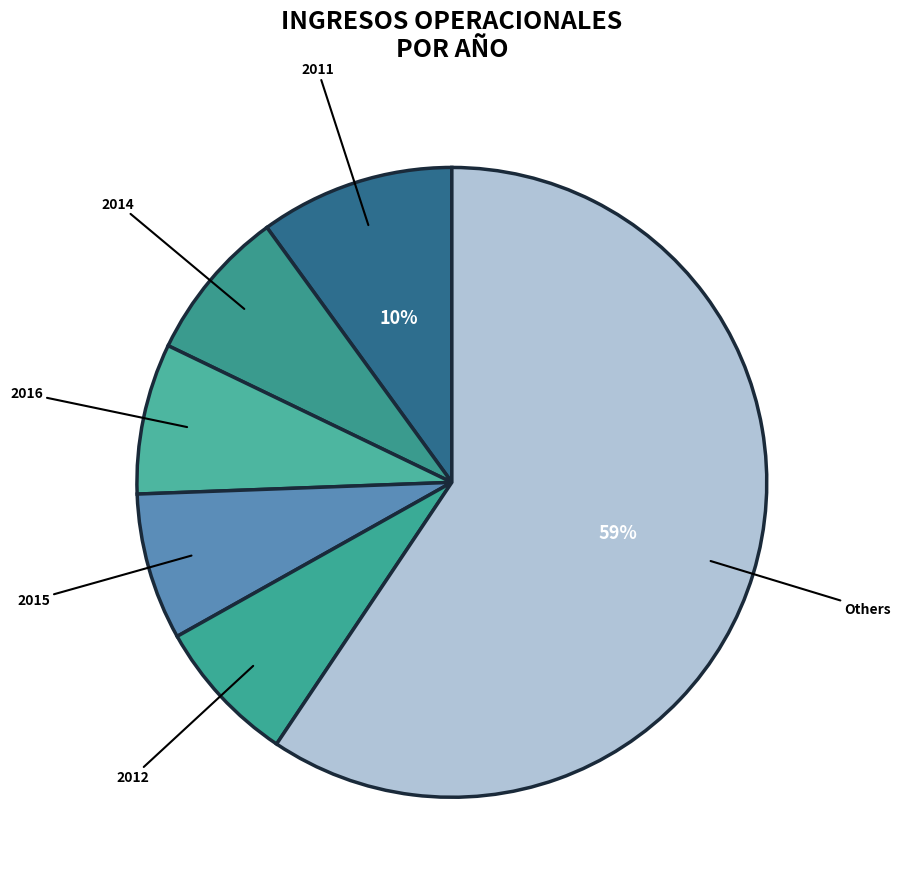

Count the number of slices in the pie.

6